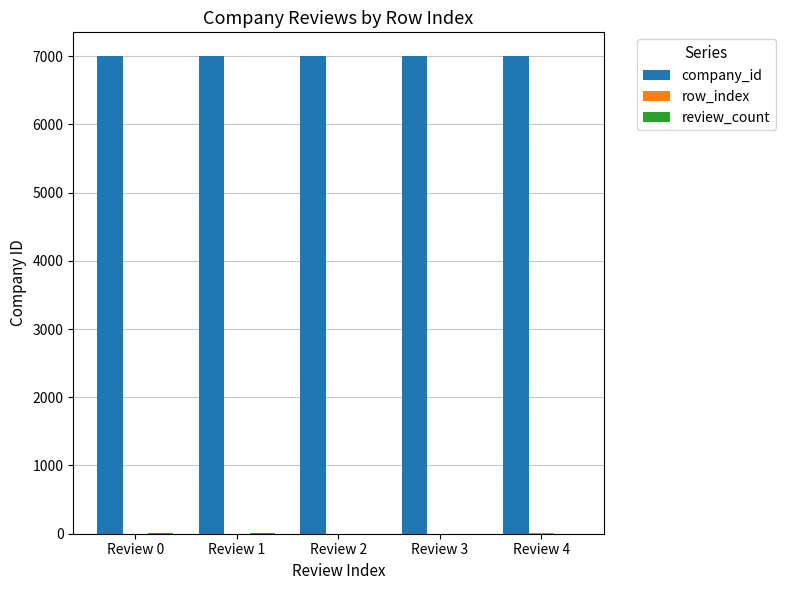

The value of company_id at Review 3 is 6999. True or false?

True